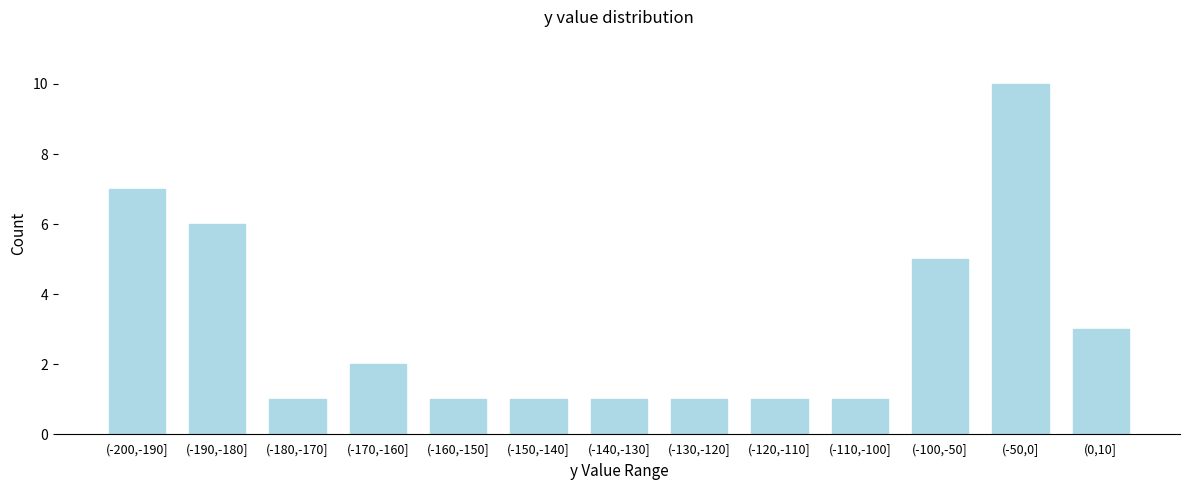

Reading right to left, what are all the values shown in this chart?

(0,10]=3	(-50,0]=10	(-100,-50]=5	(-110,-100]=1	(-120,-110]=1	(-130,-120]=1	(-140,-130]=1	(-150,-140]=1	(-160,-150]=1	(-170,-160]=2	(-180,-170]=1	(-190,-180]=6	(-200,-190]=7